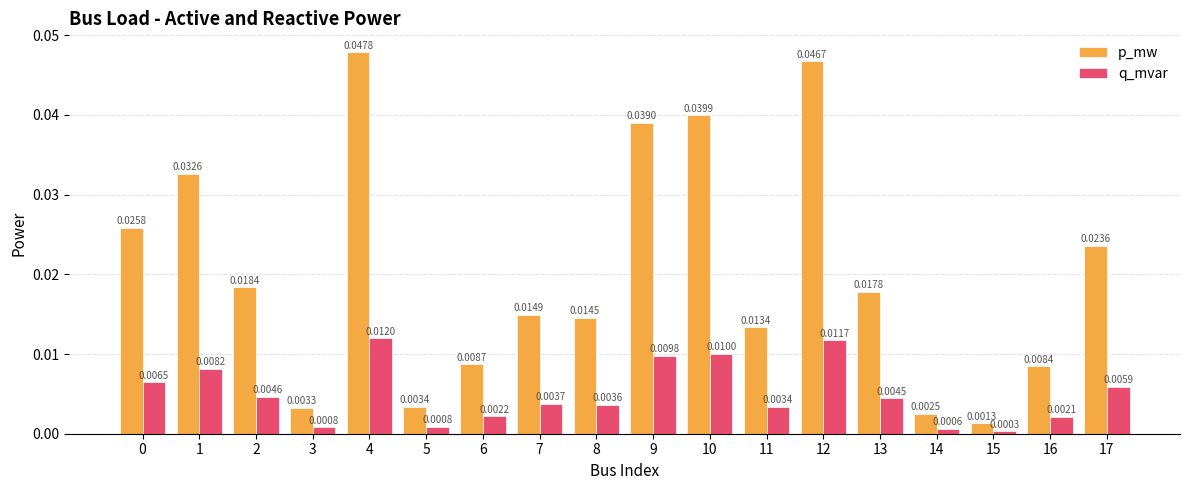

Rank the series by their maximum value, from highest to lowest.

p_mw, q_mvar